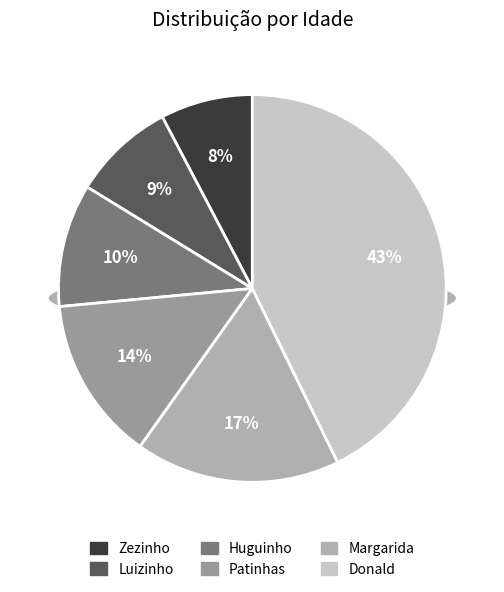

How many segments does this pie chart have?

6